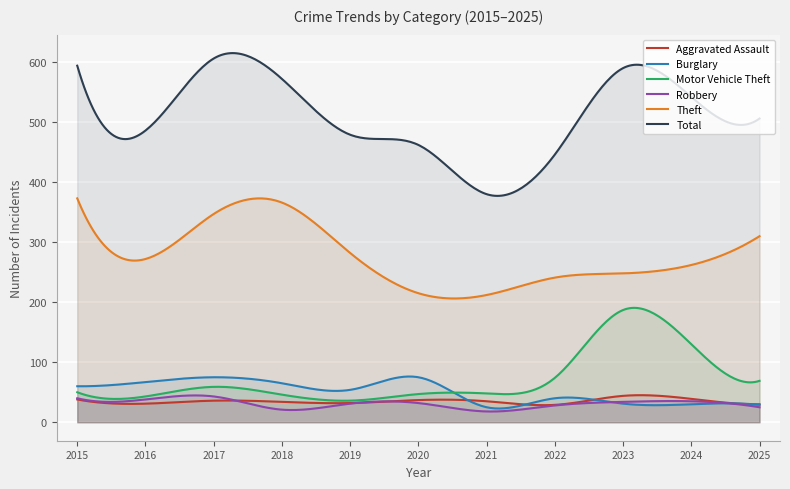

What is the value of the Burglary point at the 6th from the left?

75